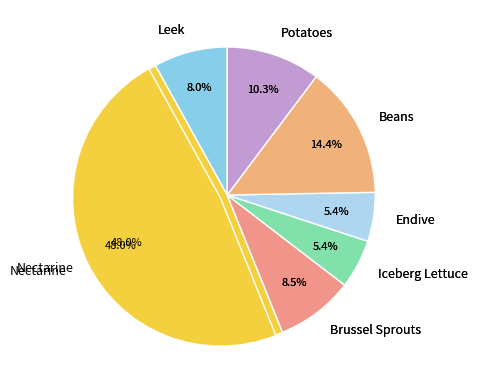

To the nearest percent, what is the difference between the largest and smallest slice percentages?

43%